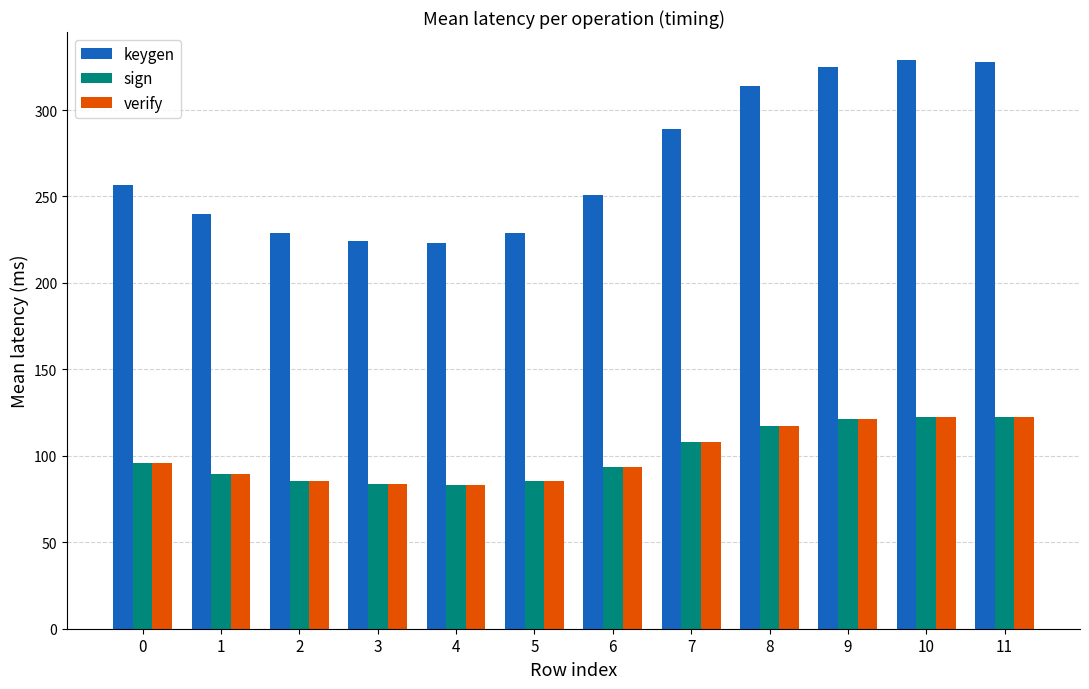

Which series has the widest spread of values?

keygen